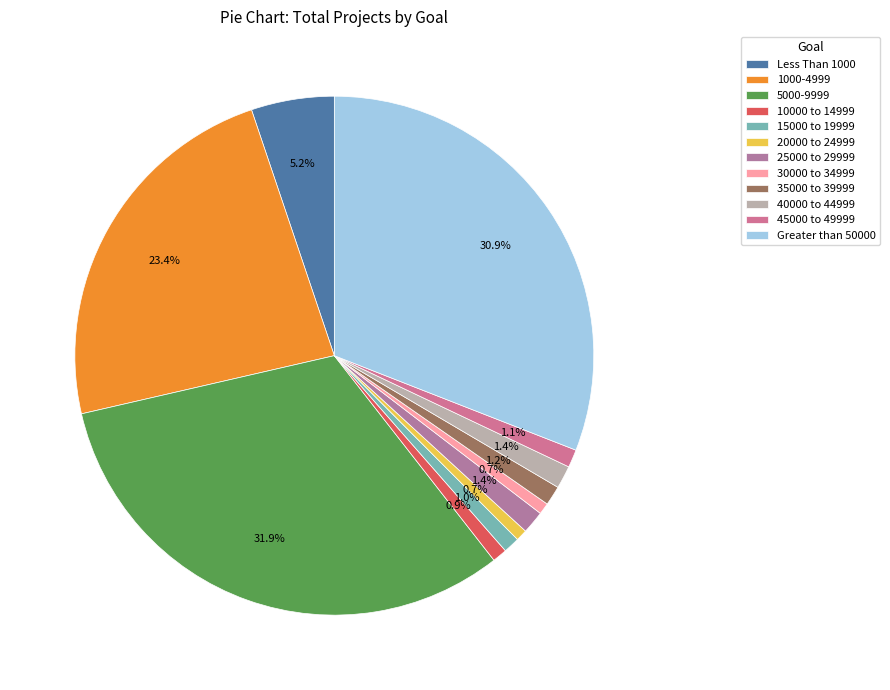

To the nearest percent, what percentage of the pie is Less Than 1000?

5%